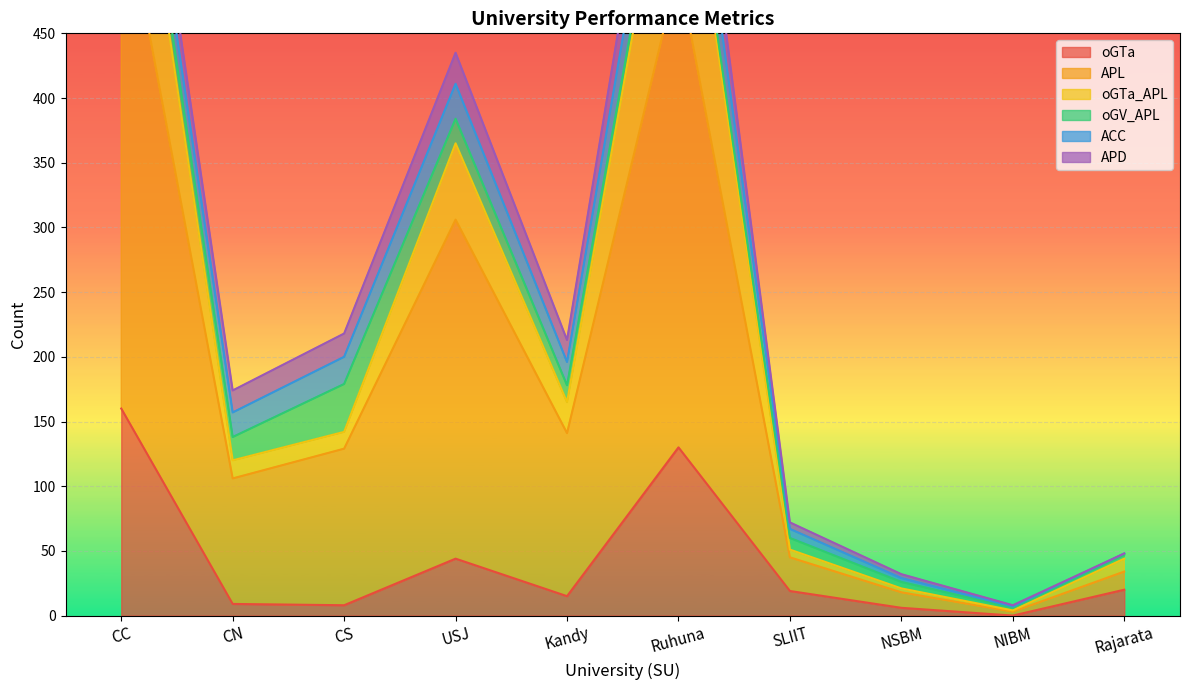

True or false: oGTa has more than 1 points higher than both neighbors.

True